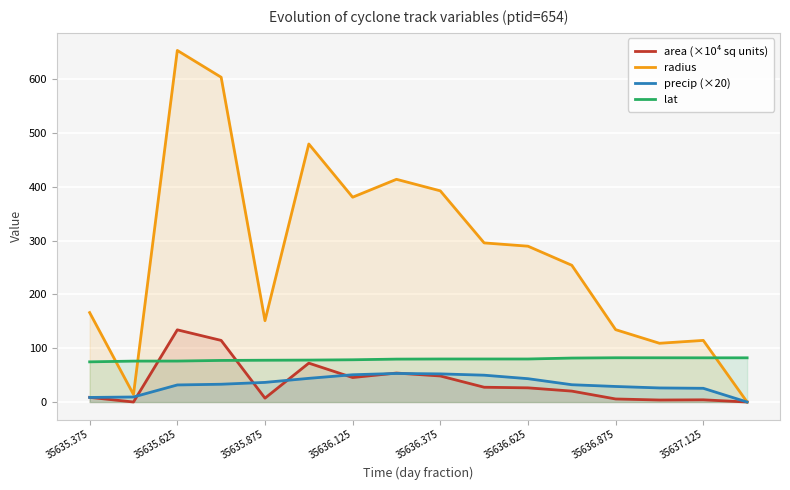

At which label does area (×10⁴ sq units) reach its peak?

35635.625